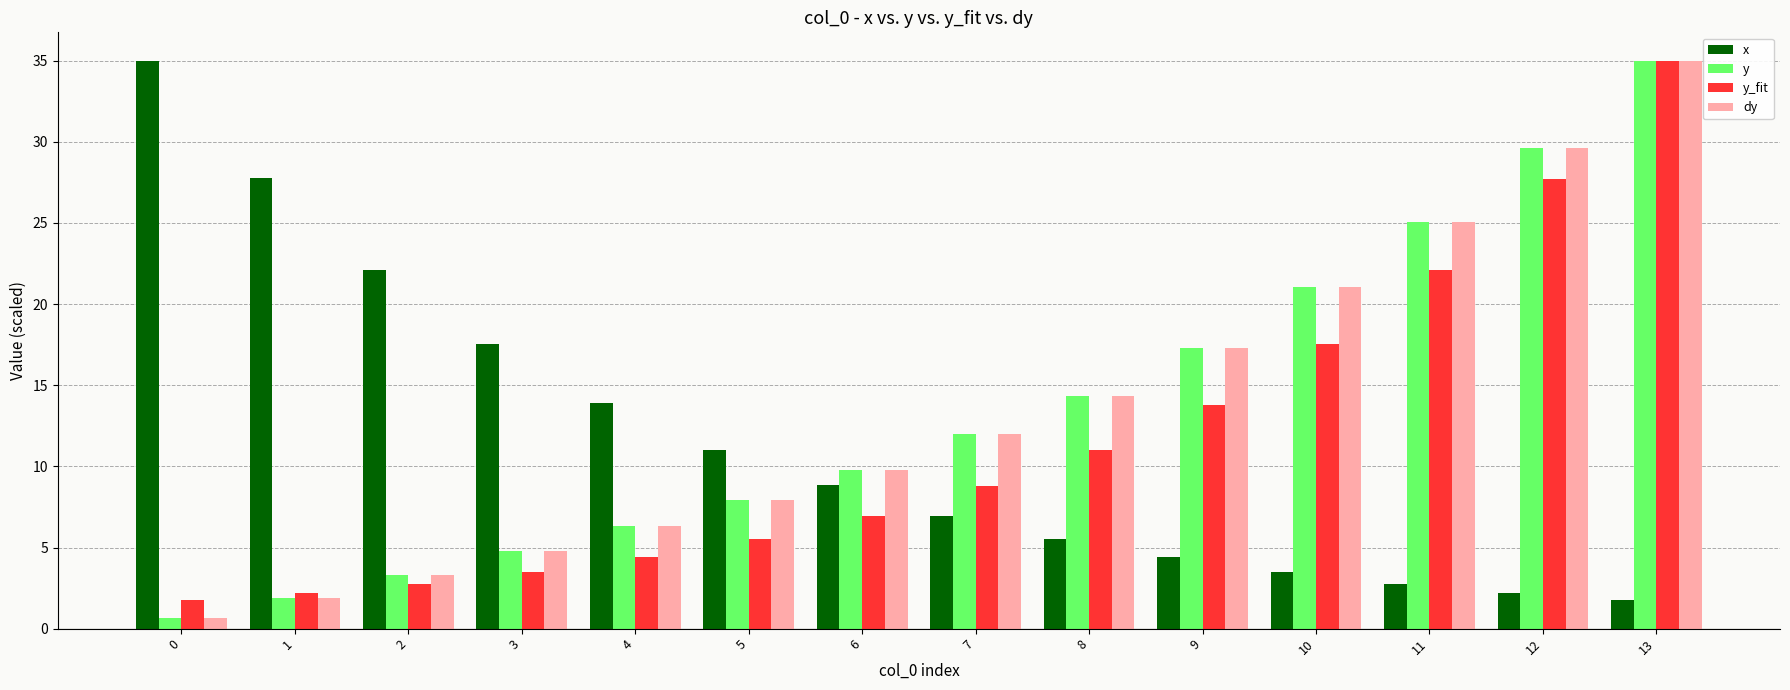

What is the difference between the highest and lowest values at 7?

5.1